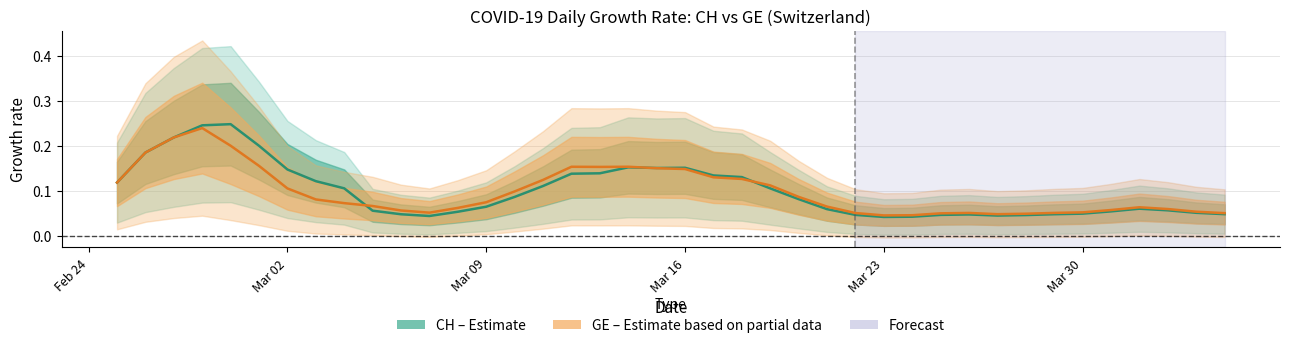

List the series in order of their overall mean, lowest first.

GE (center), CH (center)